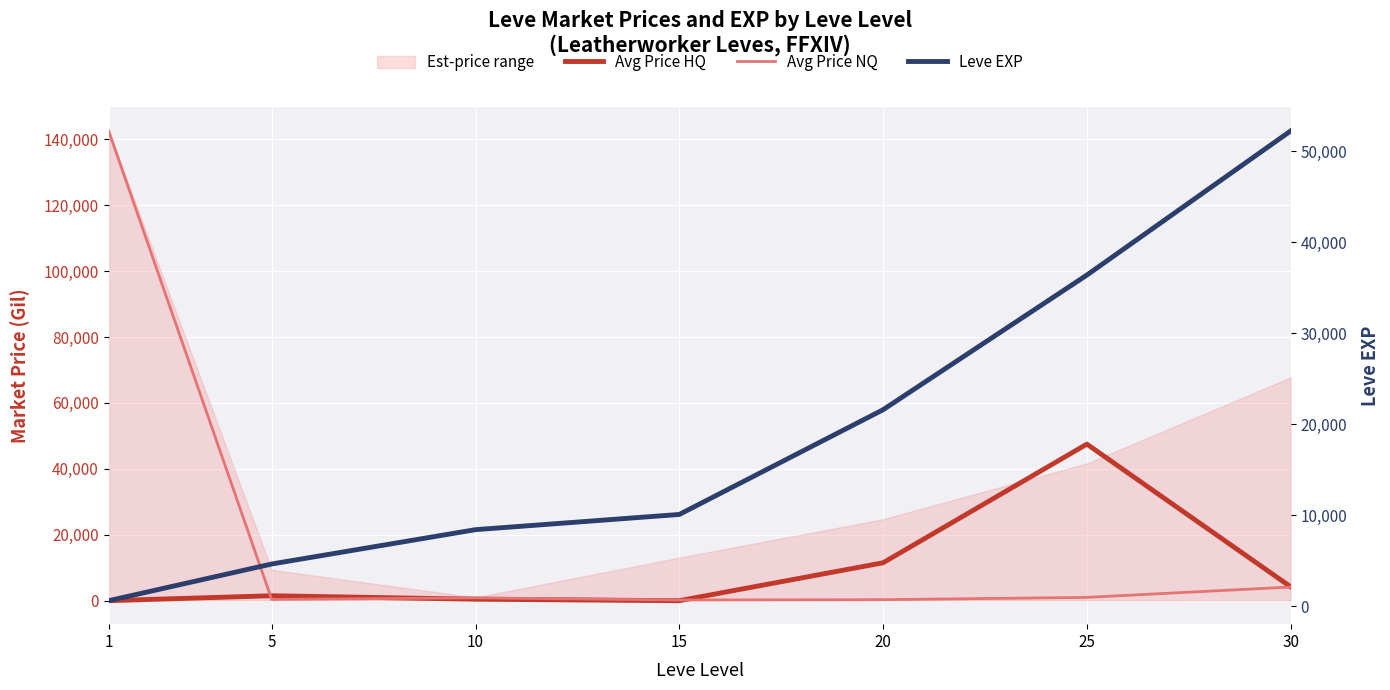

Is the value of Avg Price HQ at 5 greater than the value of Avg Price NQ at 30?

No